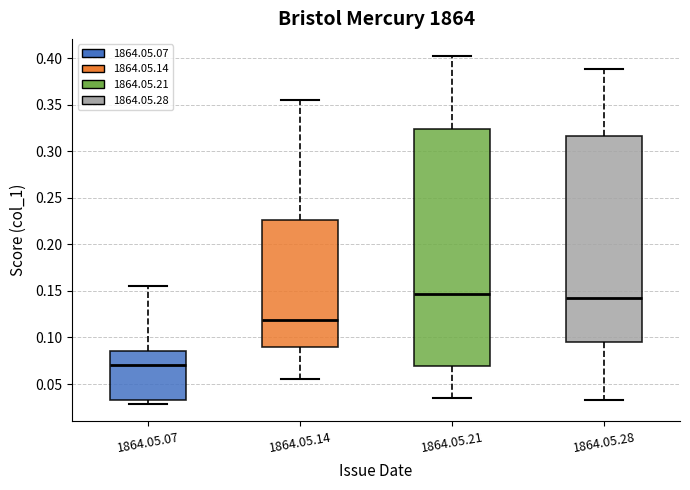

Reading left to right, read every box against the y-axis: the position of its median line, the range the box covers, and the ends of its whiskers. The values are not printed on the chart, so give them approximately, as read against the axis.

1864.05.07: median 0.070, box 0.035 to 0.085, whiskers 0.030 to 0.155
1864.05.14: median 0.120, box 0.090 to 0.225, whiskers 0.055 to 0.355
1864.05.21: median 0.145, box 0.070 to 0.325, whiskers 0.035 to 0.400
1864.05.28: median 0.140, box 0.095 to 0.315, whiskers 0.035 to 0.390